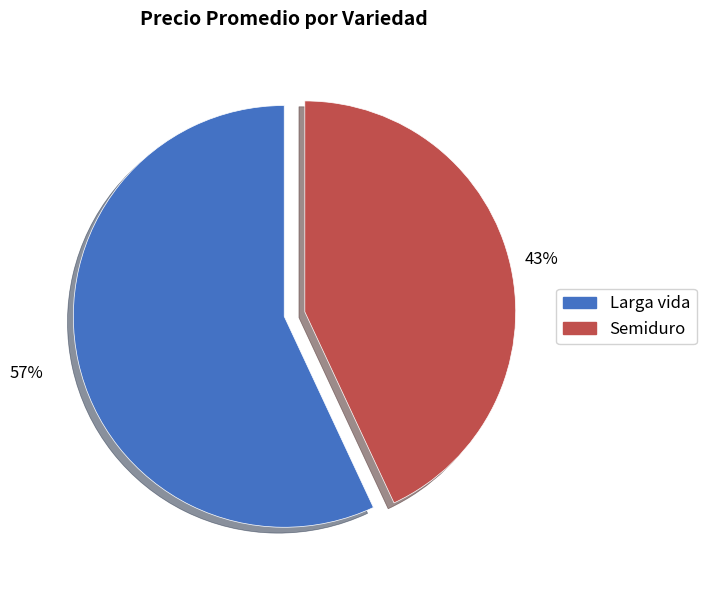

To the nearest percent, what is the average slice percentage?

50%